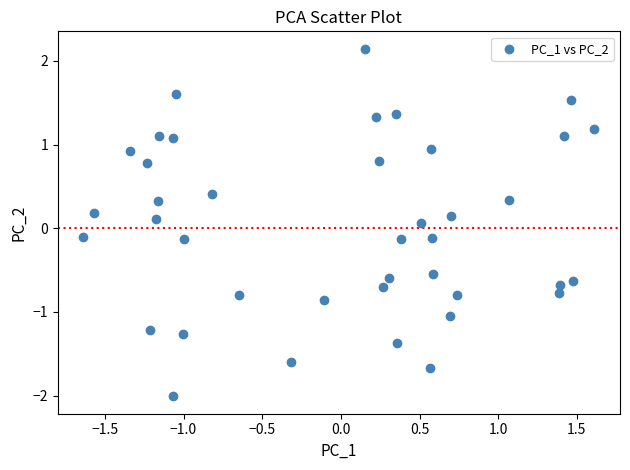

What is the range of Y values (max minus min)?

4.2